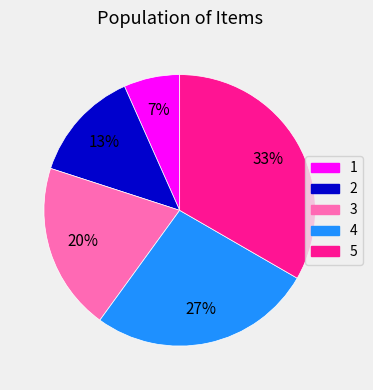

Is the sum of 1 and 3 greater than half?

No